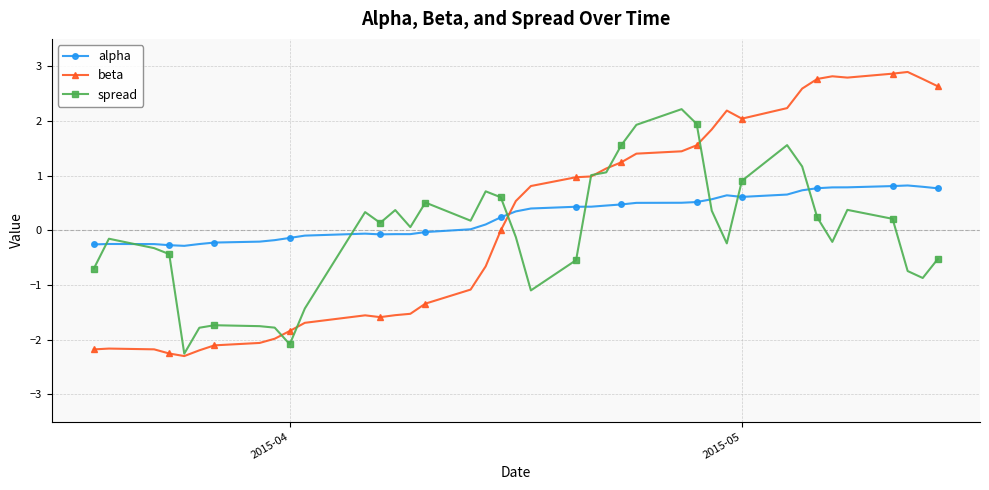

After their last crossing, which series has the higher values: alpha or beta?

beta